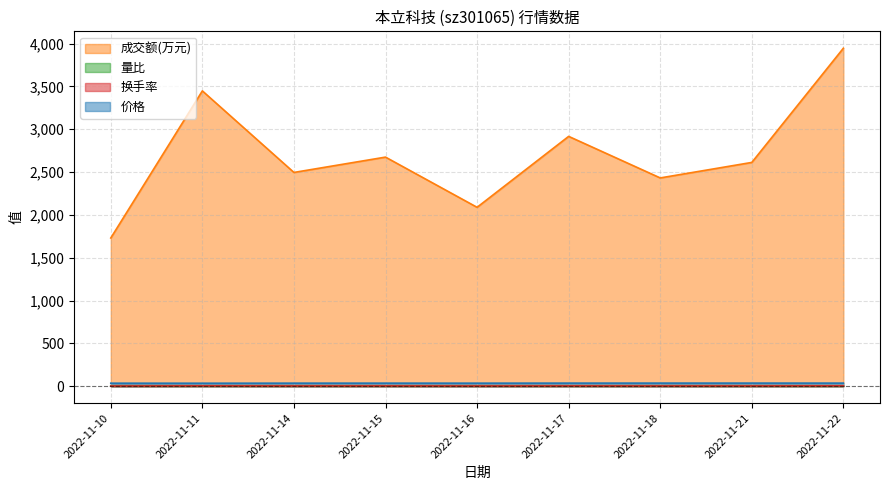

What is the average value of the 成交额(万元) series?

2704.2